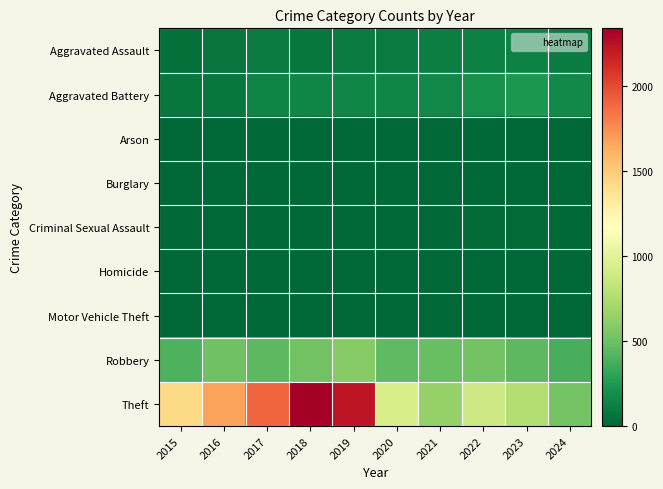

At how many categories does at least one series exceed 1923?

2